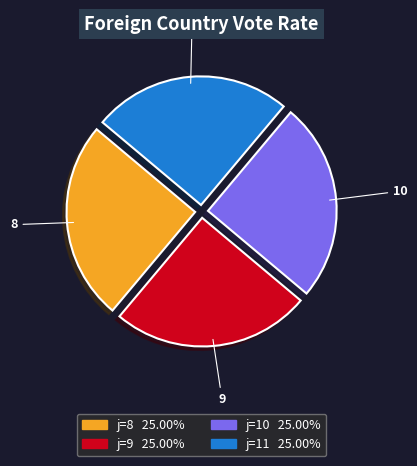

What is the ratio of the value at 11 to the value at 9?

1.0